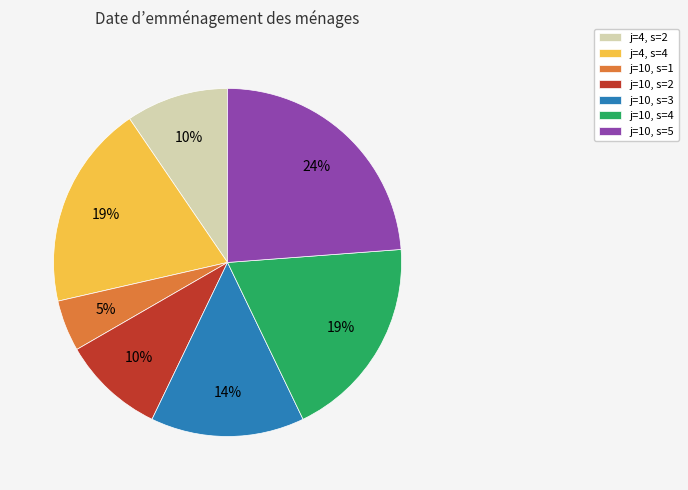

Do j=4, s=2 and j=10, s=2 together represent more than half of the pie?

No